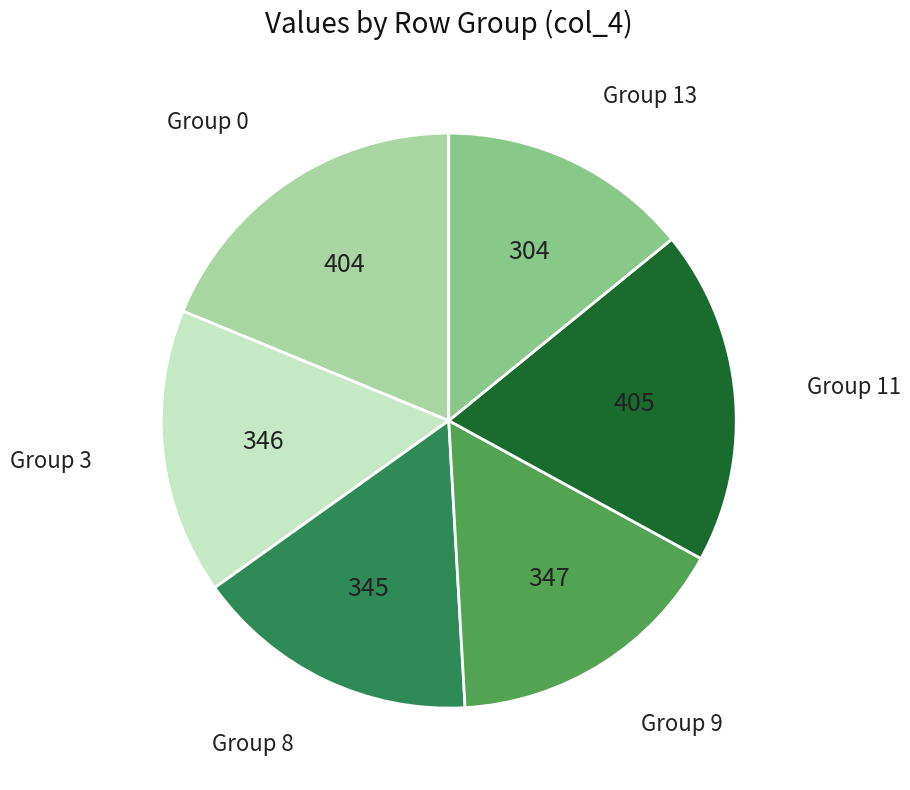

Does any single category account for the majority?

No